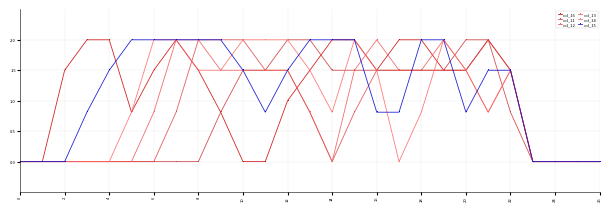

Count the number of categories in the chart.

27